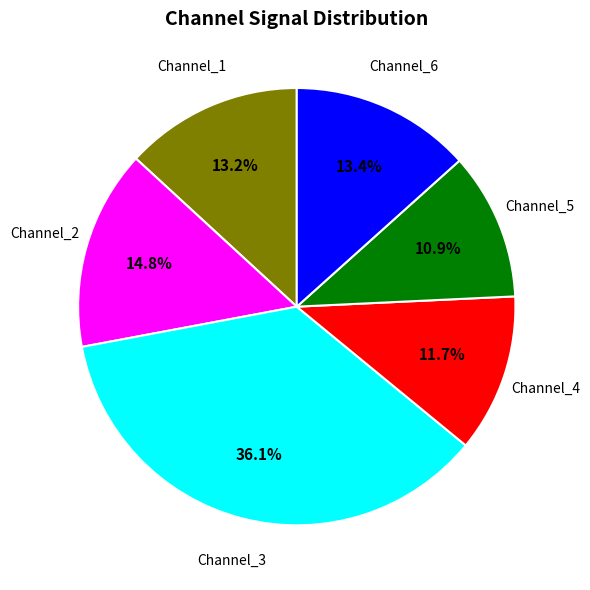

How many segments does this pie chart have?

6